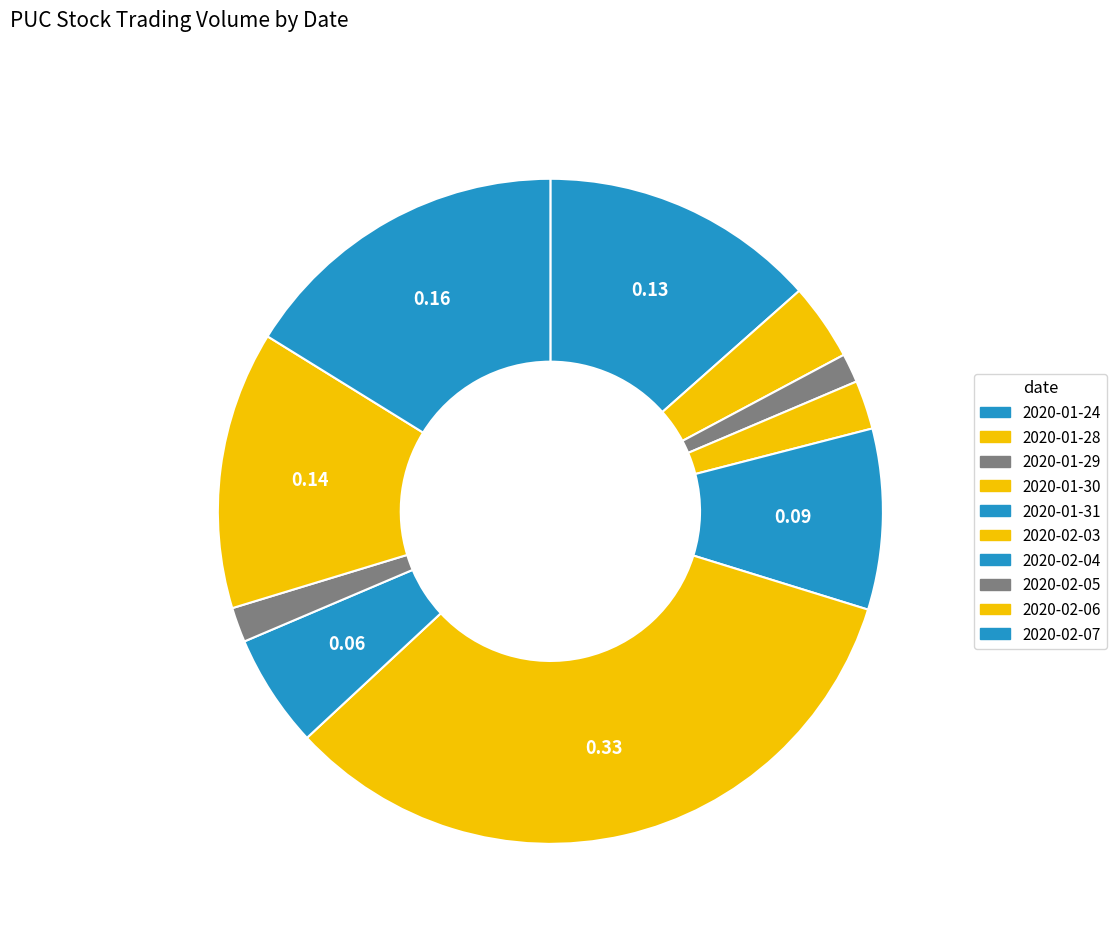

How many segments does this pie chart have?

10